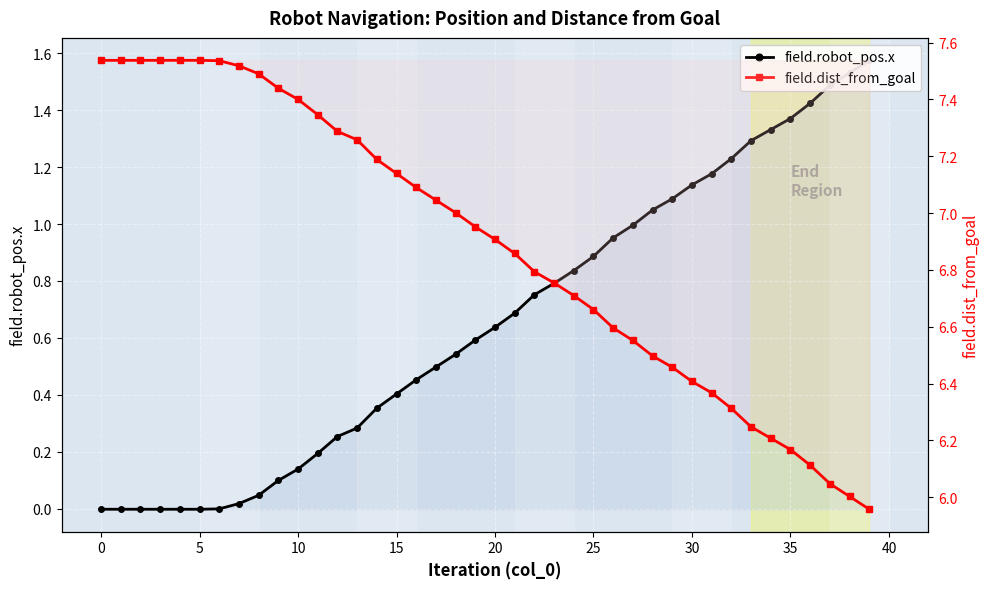

Which series has the largest range (max minus min)?

field.dist_from_goal